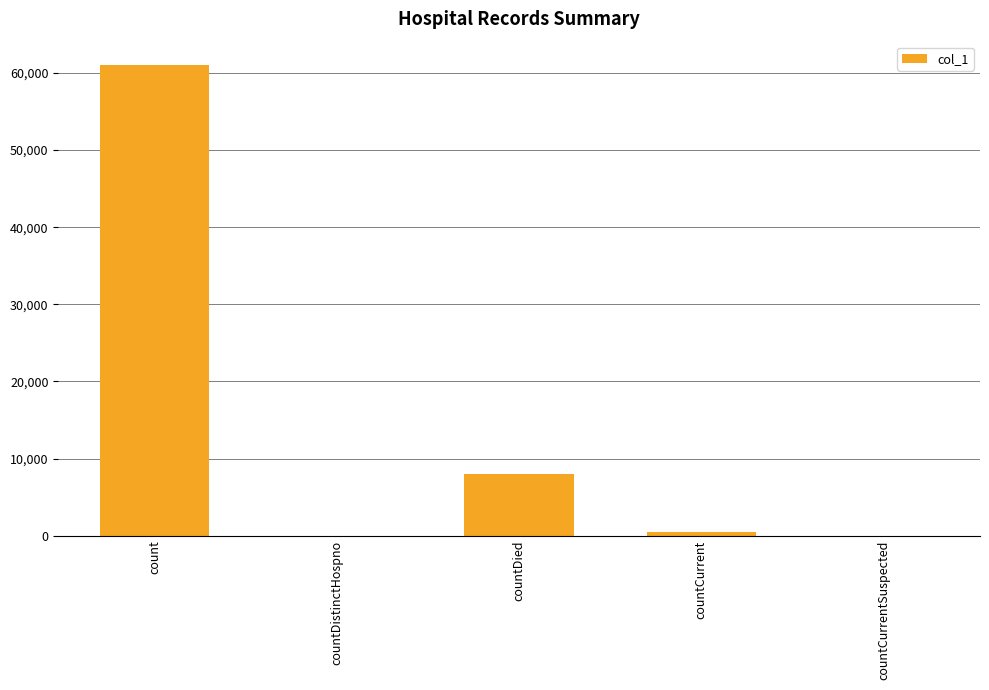

Are the bars horizontal?

No